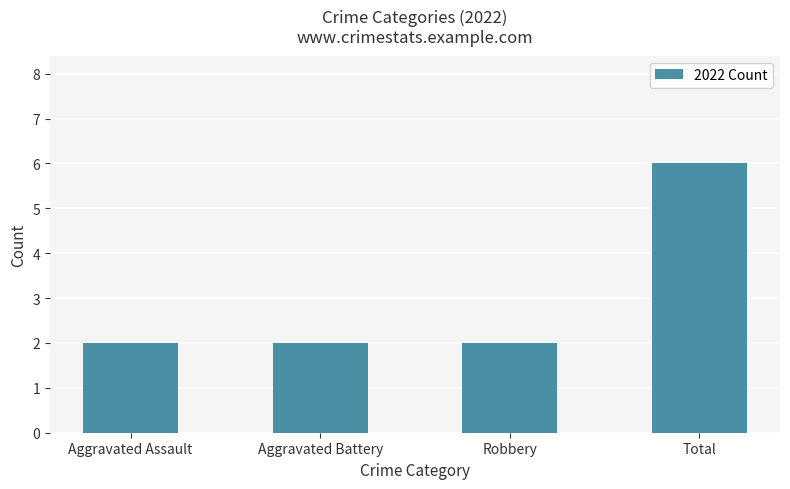

What is the sum of the values at Total and Robbery?

8